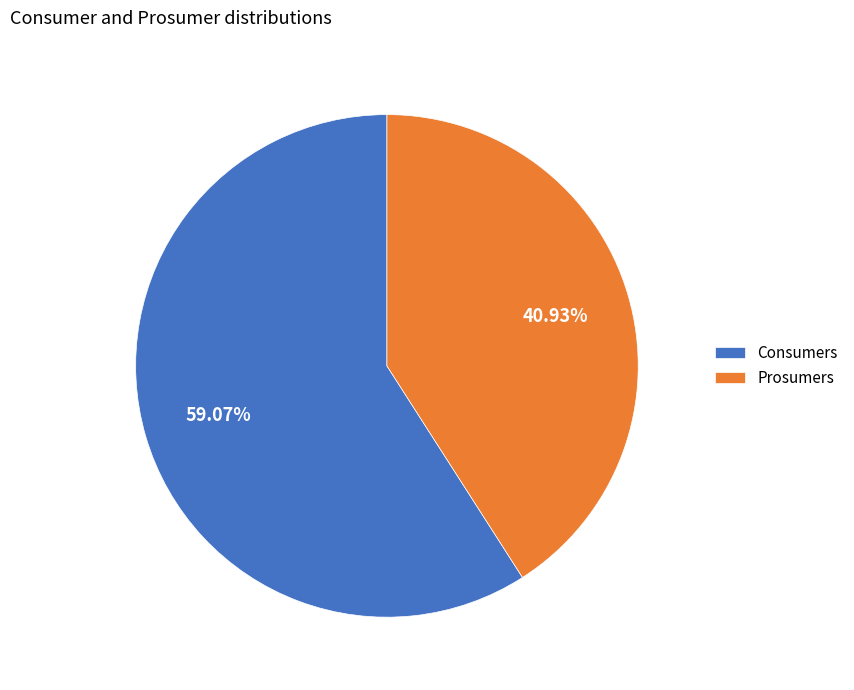

What is the largest slice in the pie chart?

Consumers